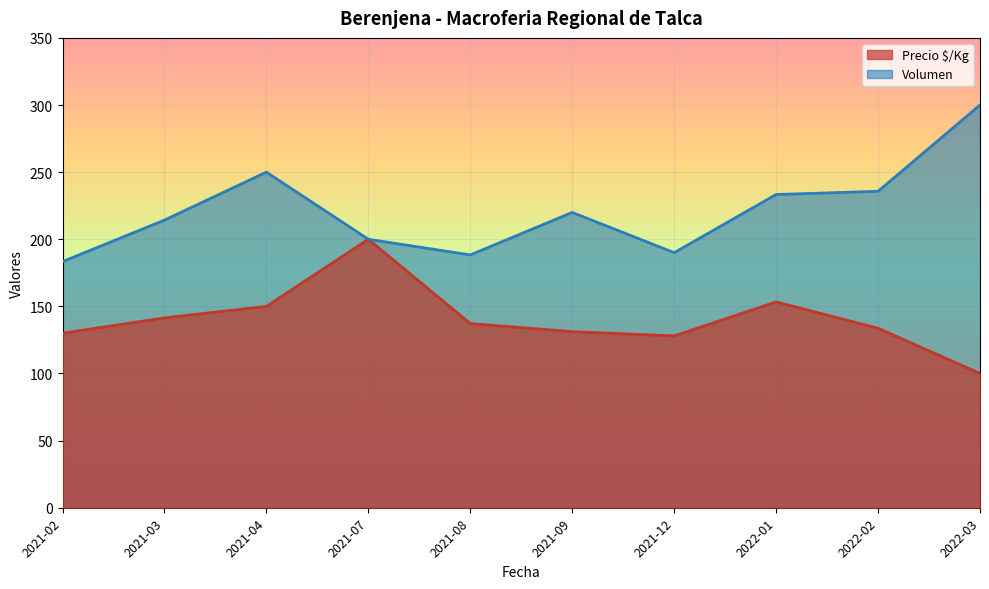

How many lines are shown in the chart?

2